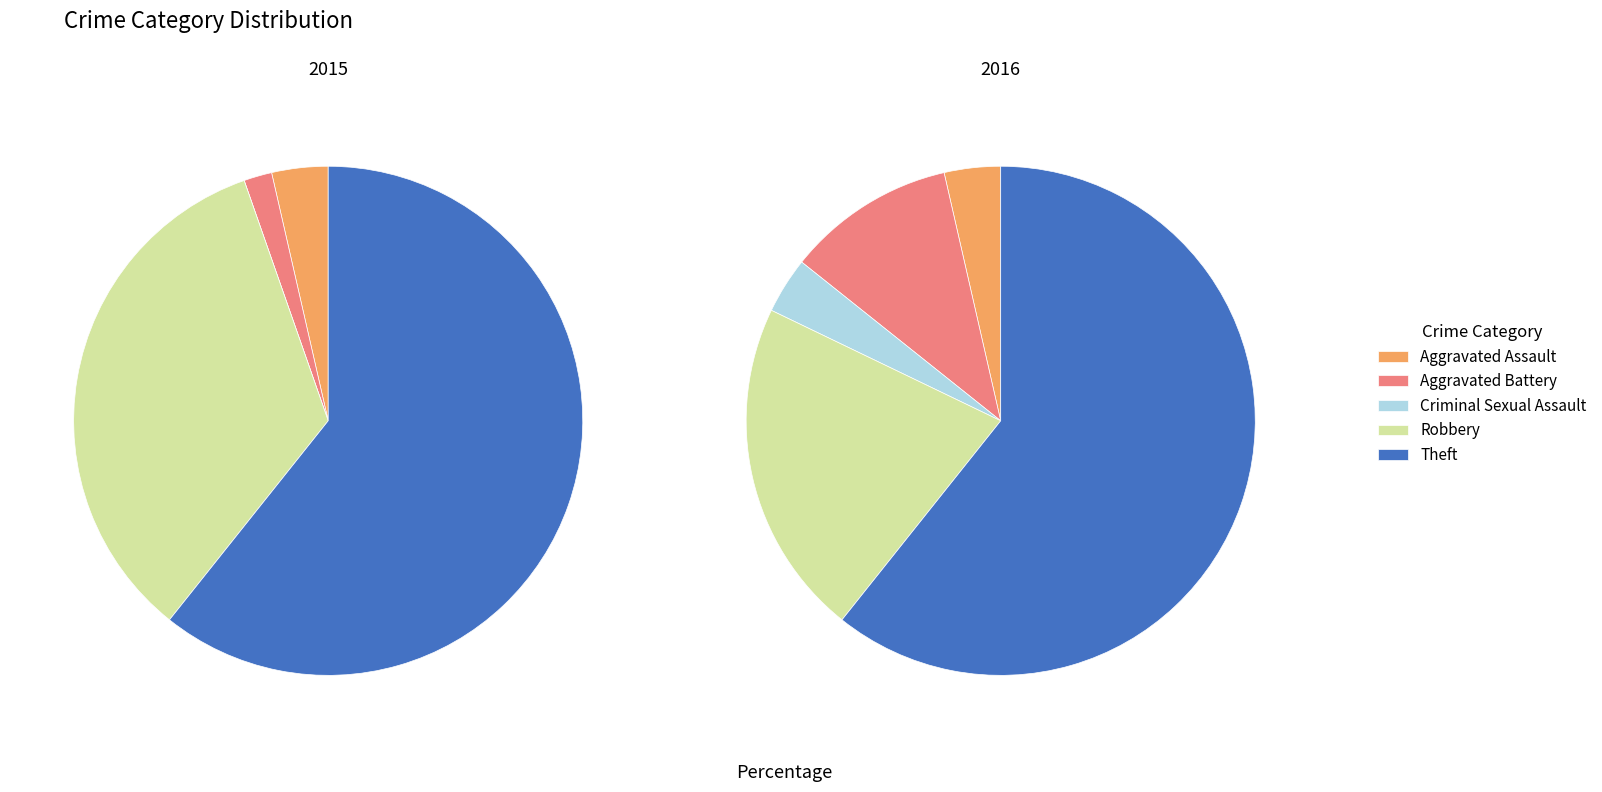

Which slice is the largest?

Theft